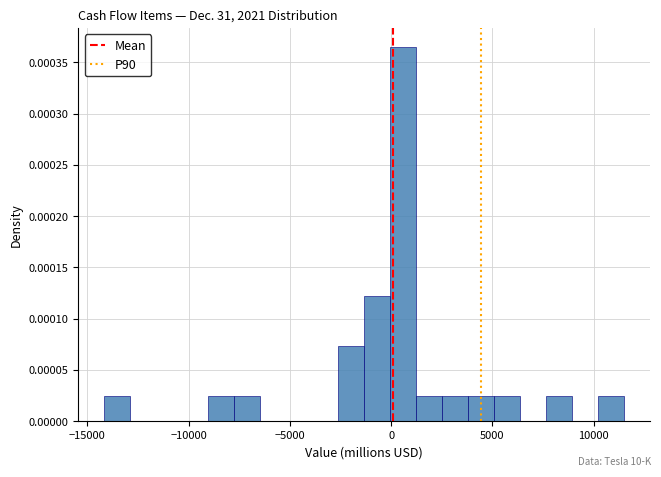

Around what value on the x-axis is the tallest bar? Give the approximate position of its centre, as read against the axis.

500